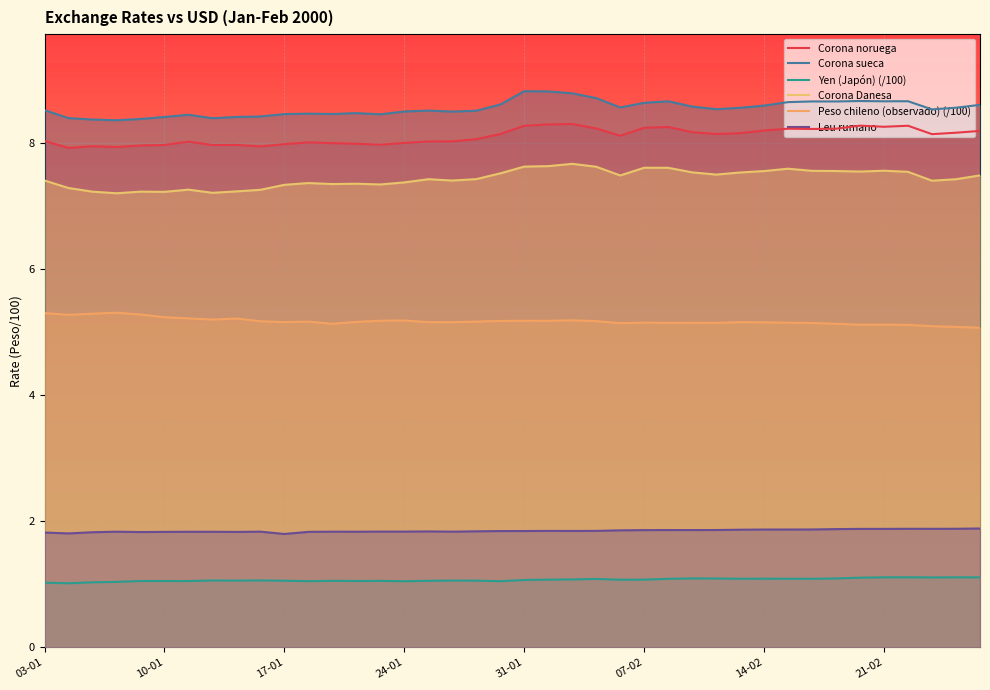

How many lines are shown in the chart?

6